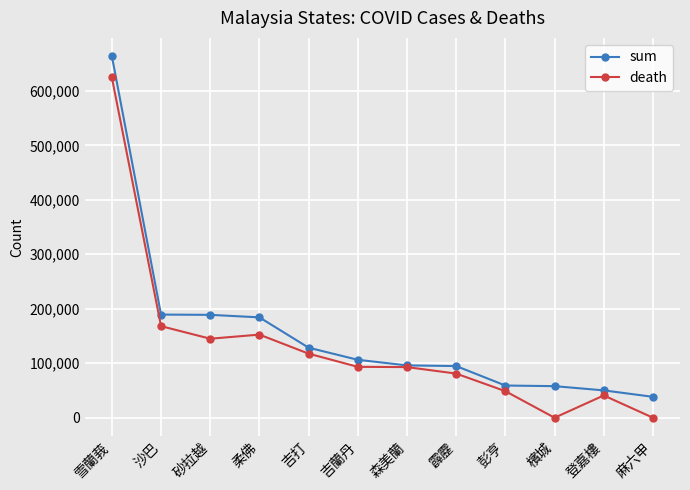

What is the label of the 12th point from the left?

麻六甲